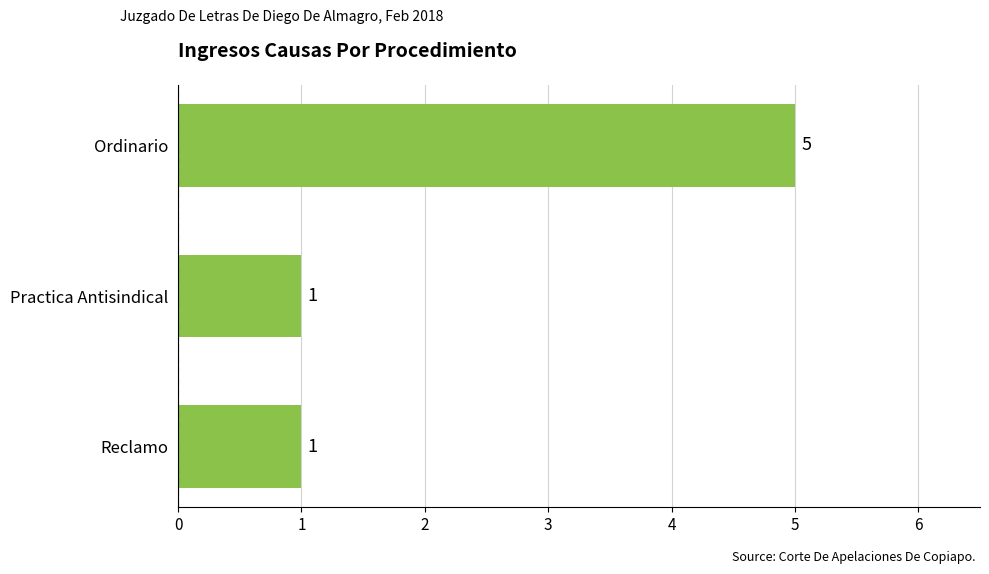

Reading top to bottom, what are all the values shown in this chart?

5	1	1